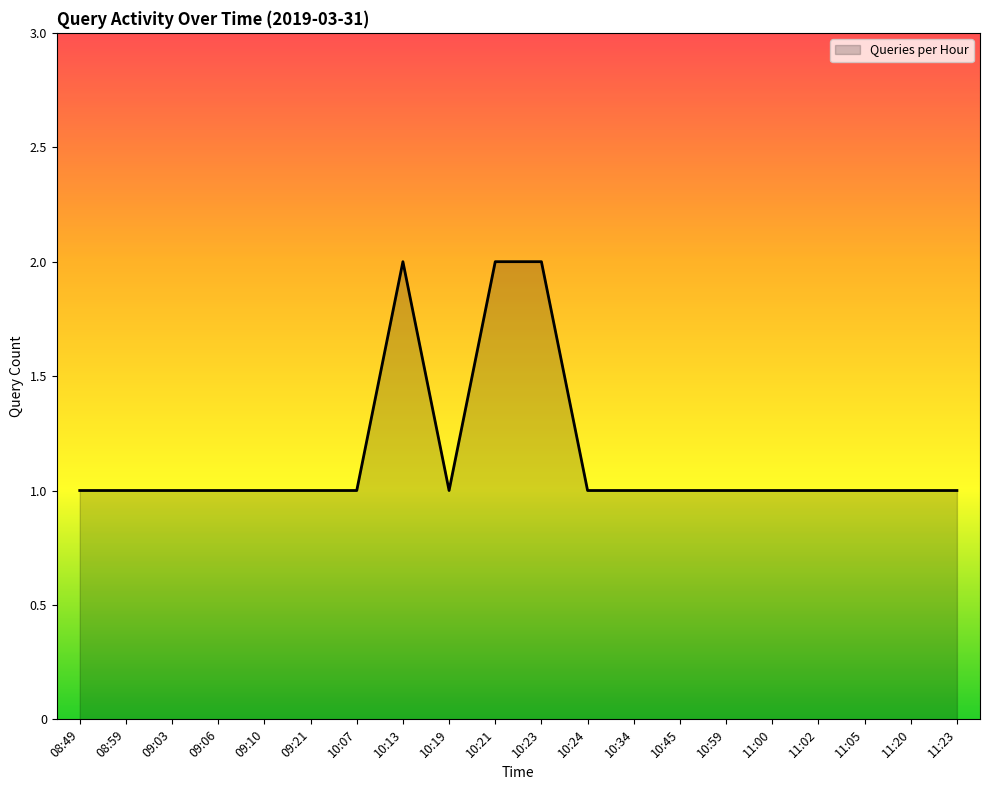

True or false: the data shows 0 at 11:20.

False